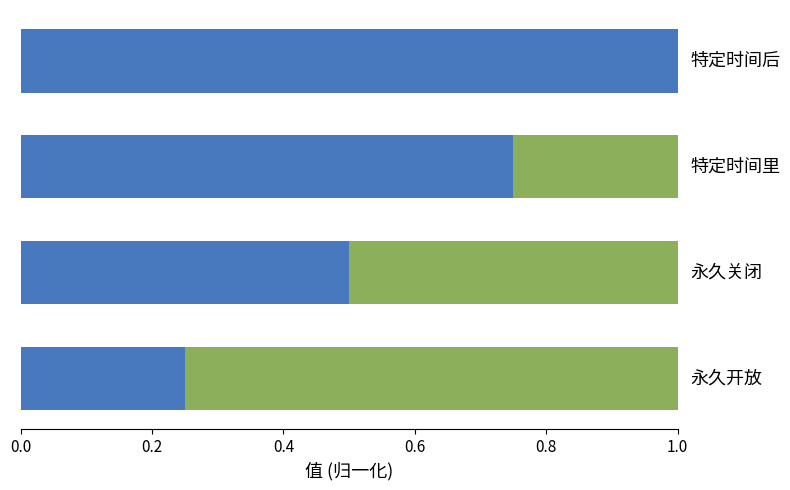

Count the number of categories in the chart.

4